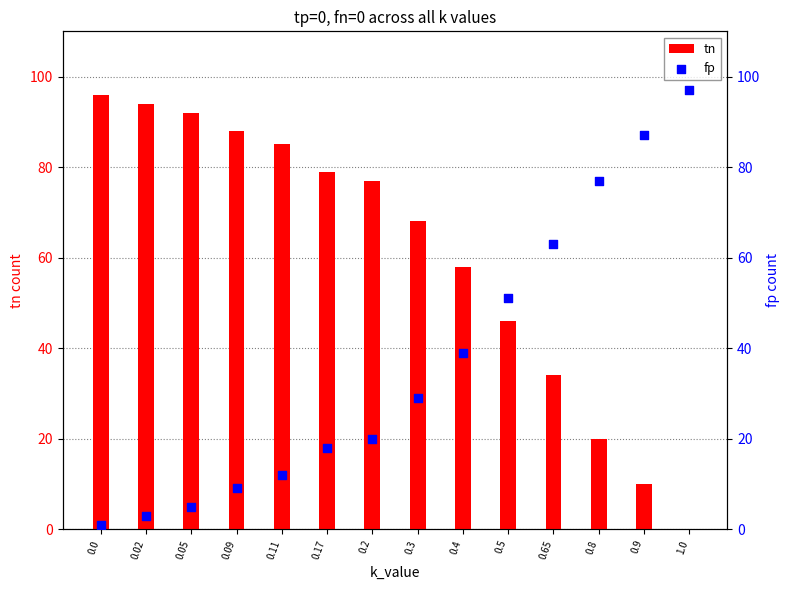

Which series has the largest Y range (max minus min)?

tn